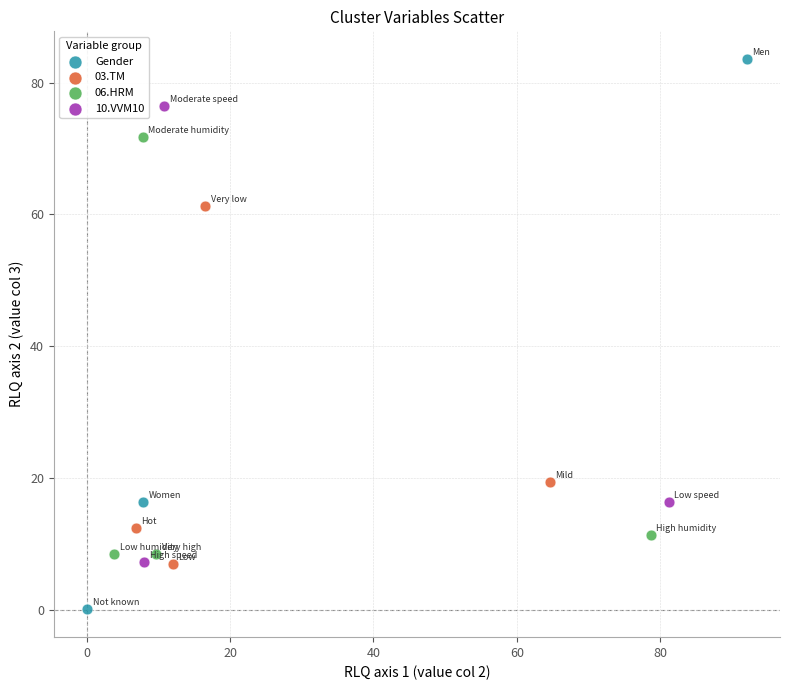

Which series has the largest Y range (max minus min)?

Gender